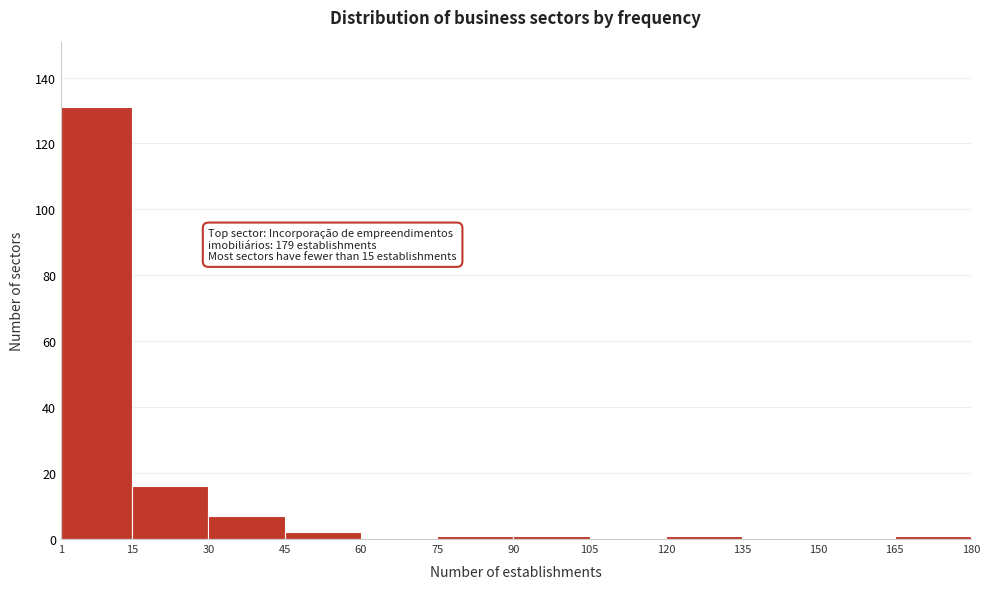

Which range on the x-axis has the tallest bar?

1 to 15